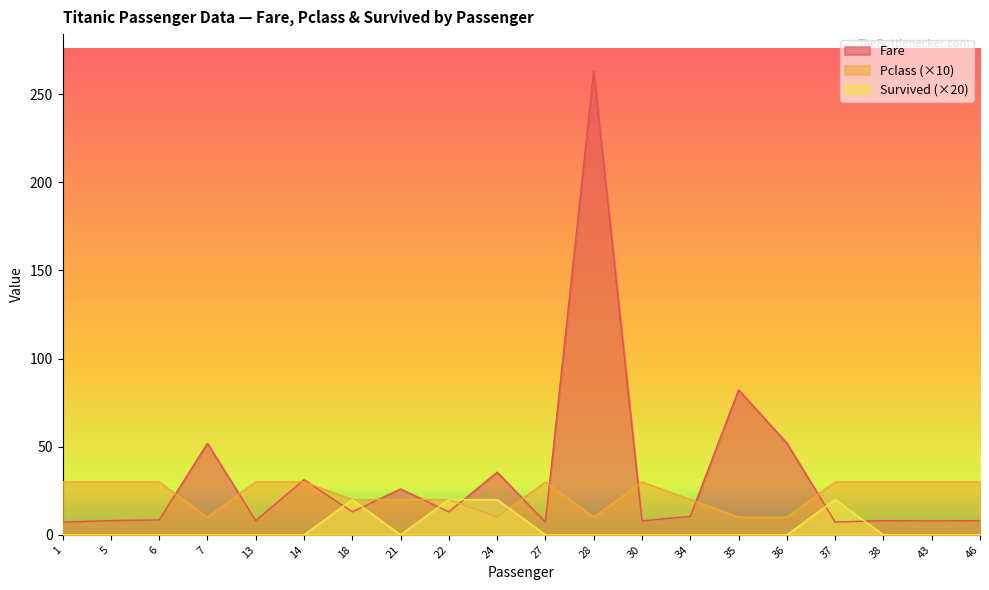

At which category does Survived reach its first local peak?

18